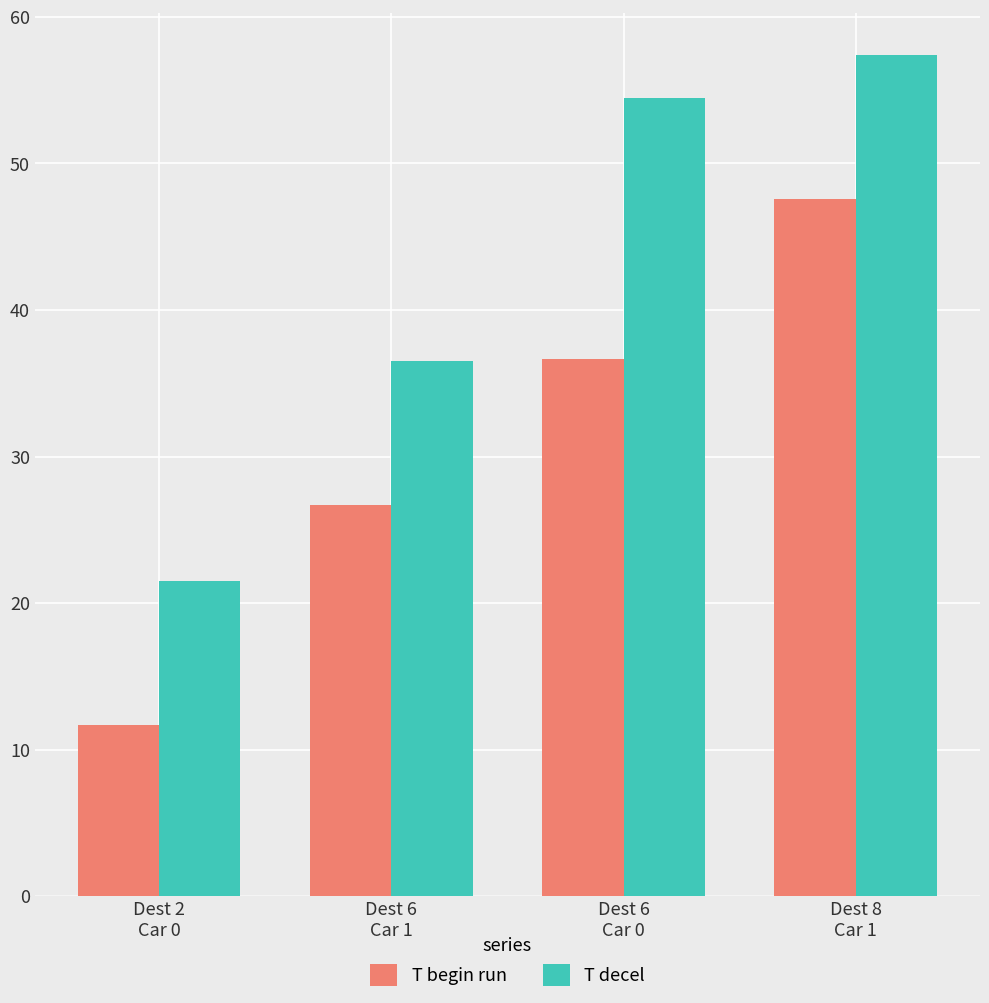

How many categories are shown in the chart?

4